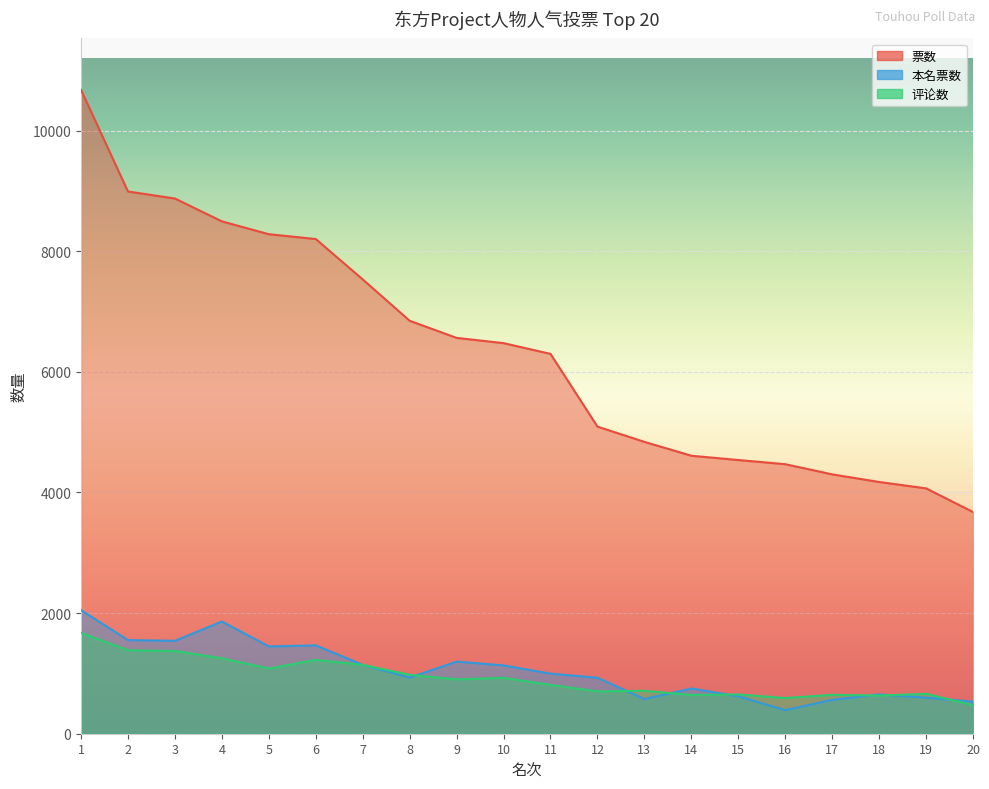

At 19, list the series in order from smallest to largest.

本名票数, 评论数, 票数